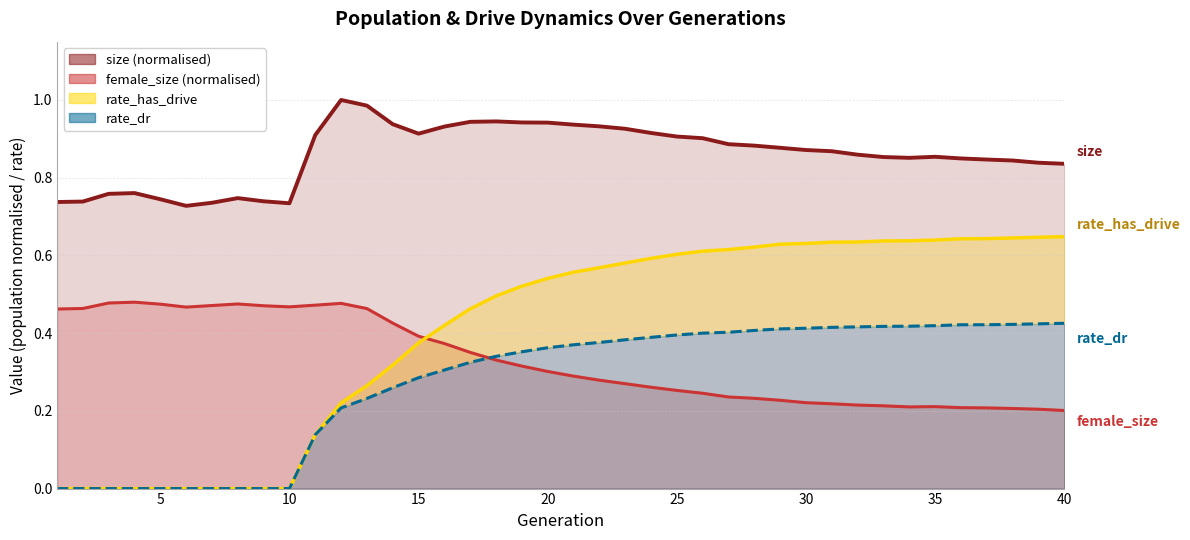

What is the sum of all size (normalised) values?

34.4